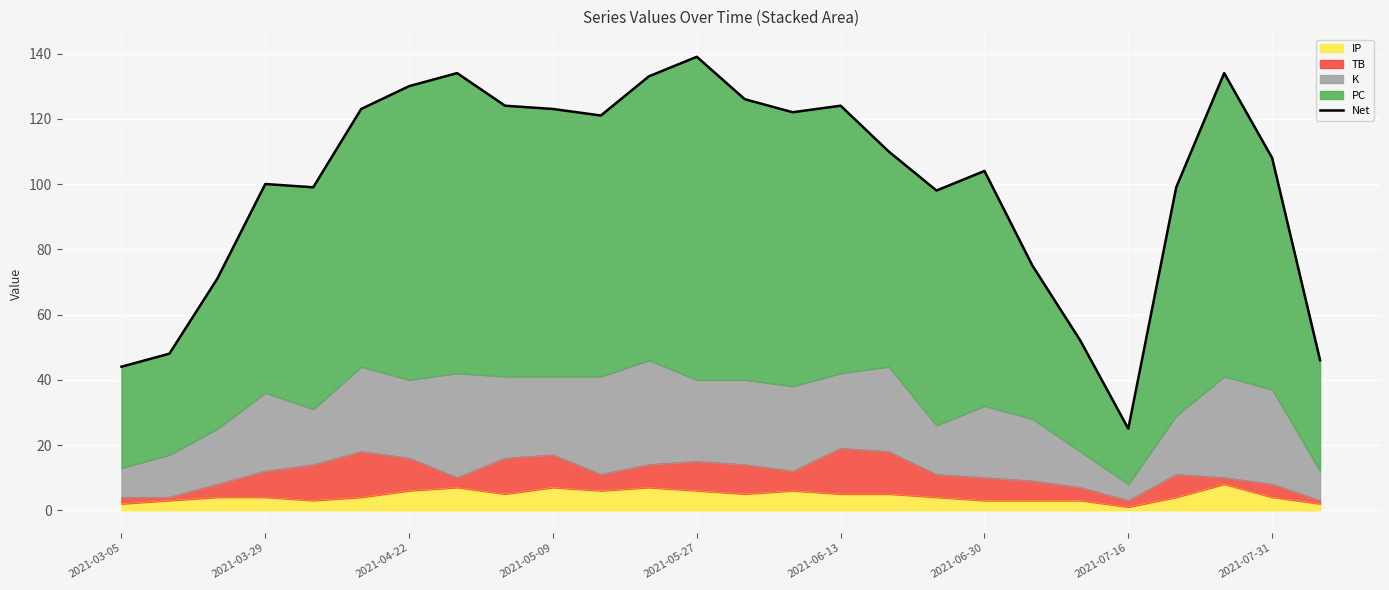

How many lines are shown in the chart?

1